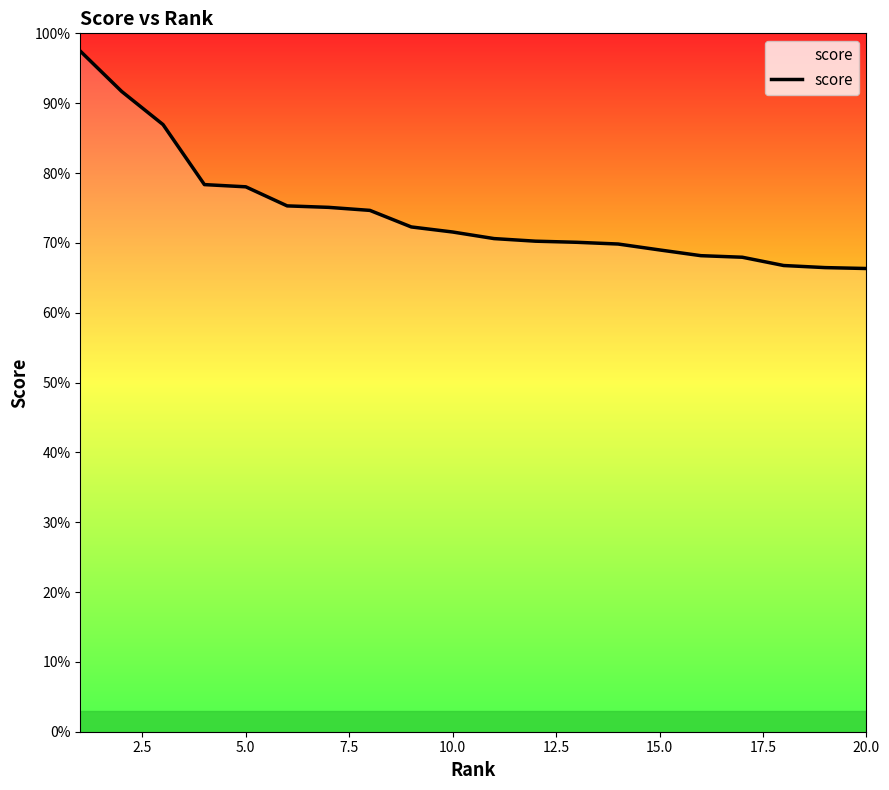

Does the chart have visible grid lines?

No